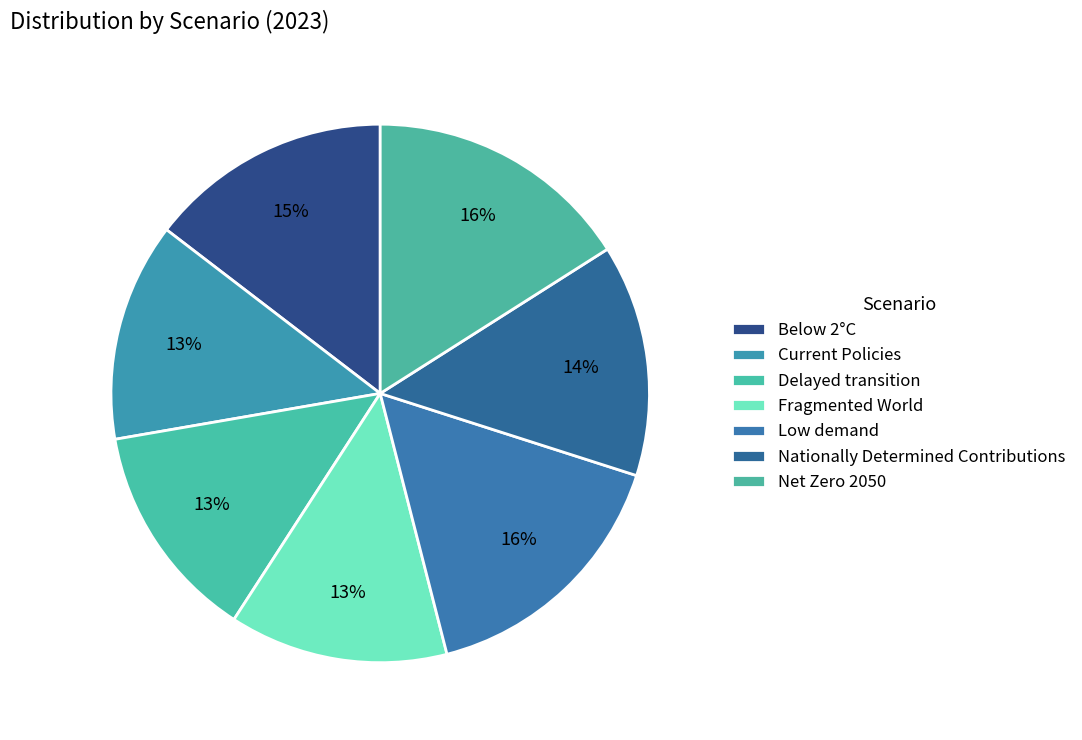

Is there any slice that represents more than half of the pie?

No